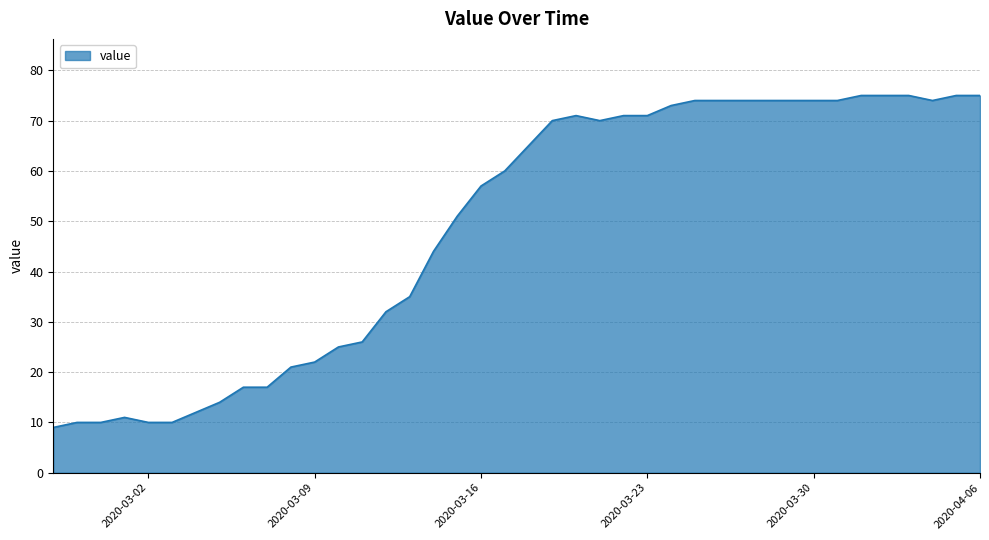

What is the minimum value shown in the chart?

9